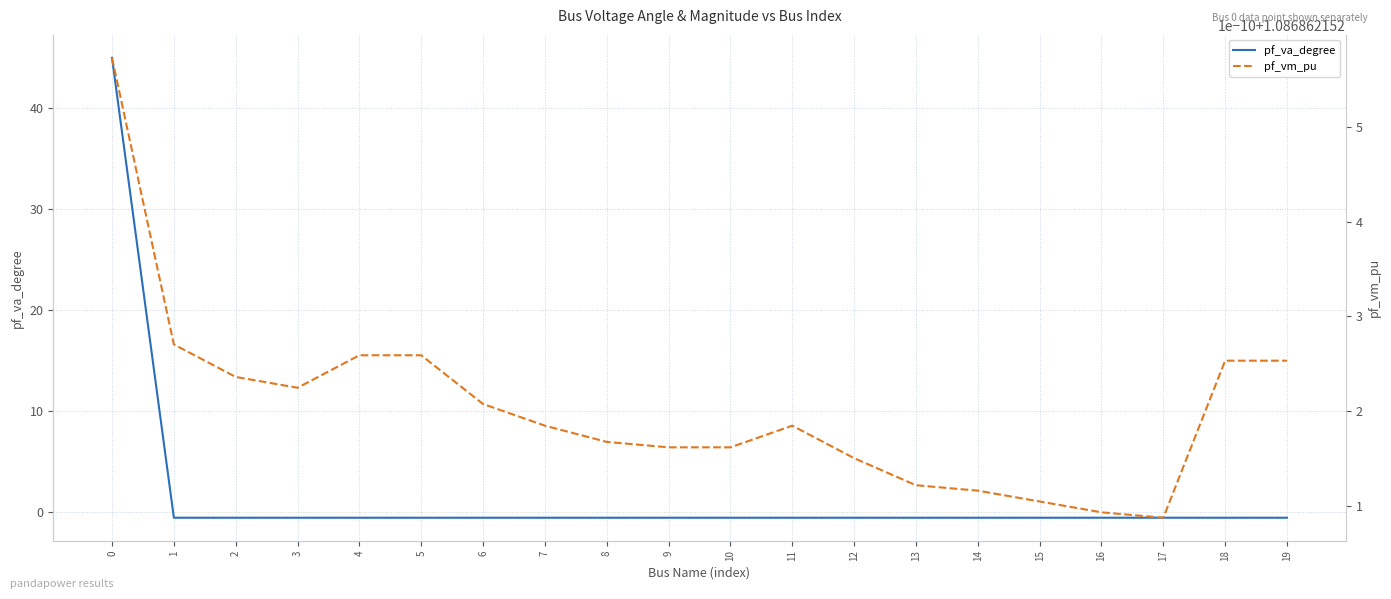

What is the difference between the highest and lowest values at 1?

1.6